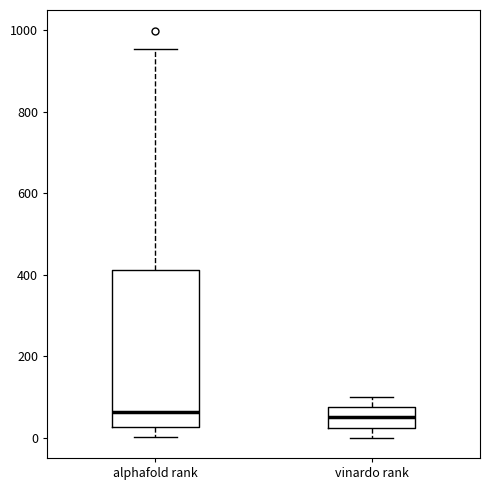

Reading left to right, transcribe this box plot: for each box, give where its median line is, the range the box spans, and where its two whiskers end, as read against the y-axis. The values are not printed on the chart, so give them approximately, as read against the axis.

alphafold rank: median 60, box 20 to 420, whiskers 0 to 960
vinardo rank: median 40, box 20 to 80, whiskers 0 to 100